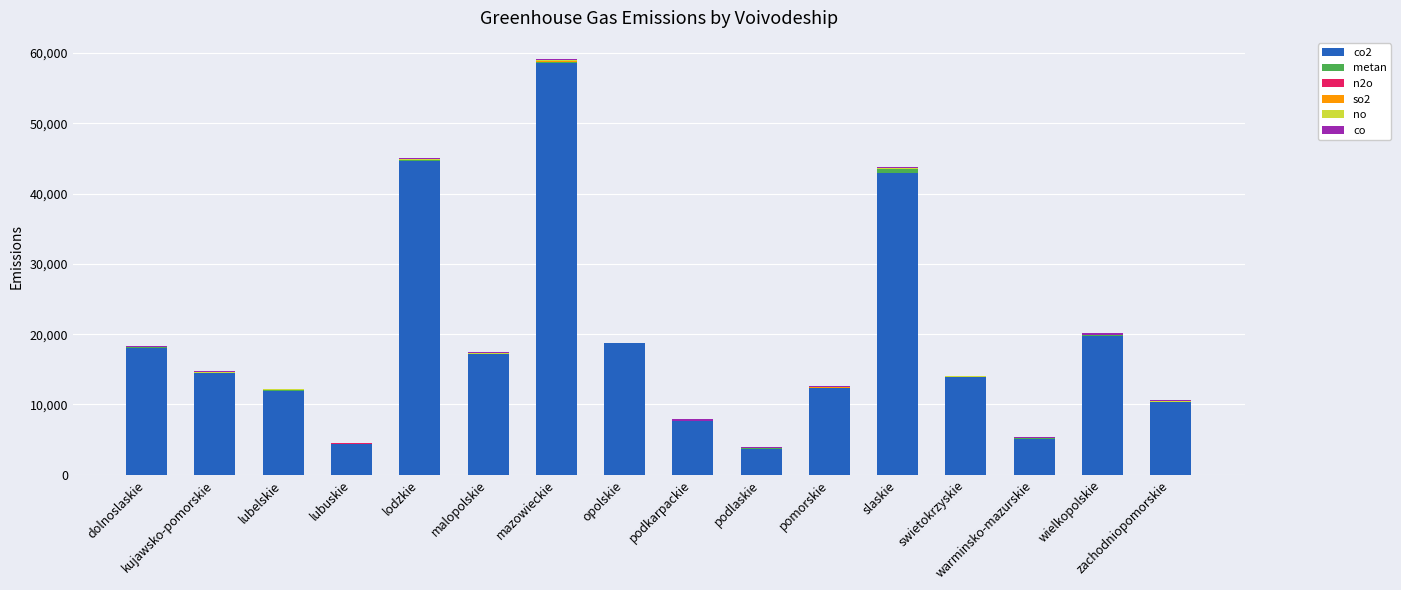

What is the difference between the maximum and minimum values in the co series?

246.1